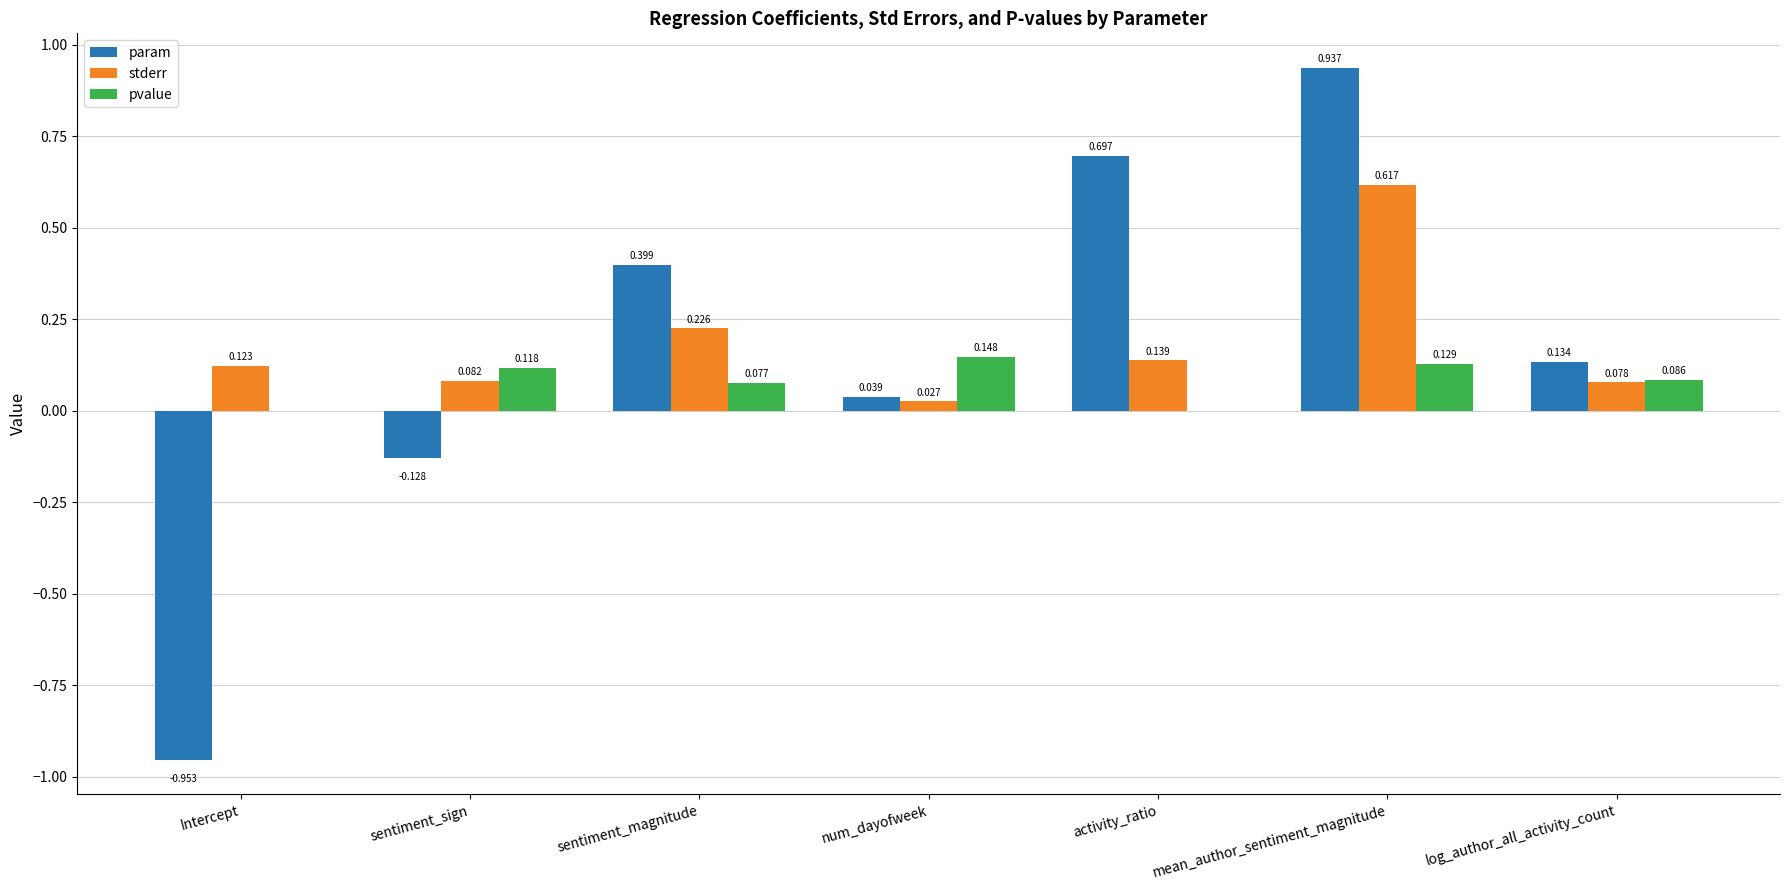

Which series has the largest total across all categories?

stderr